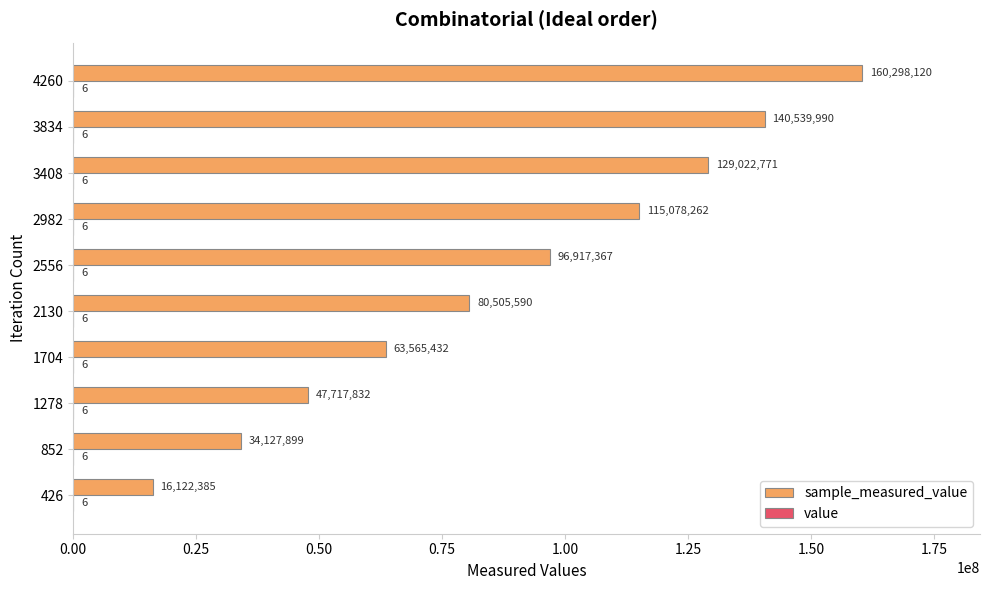

Count the number of data series in this chart.

2